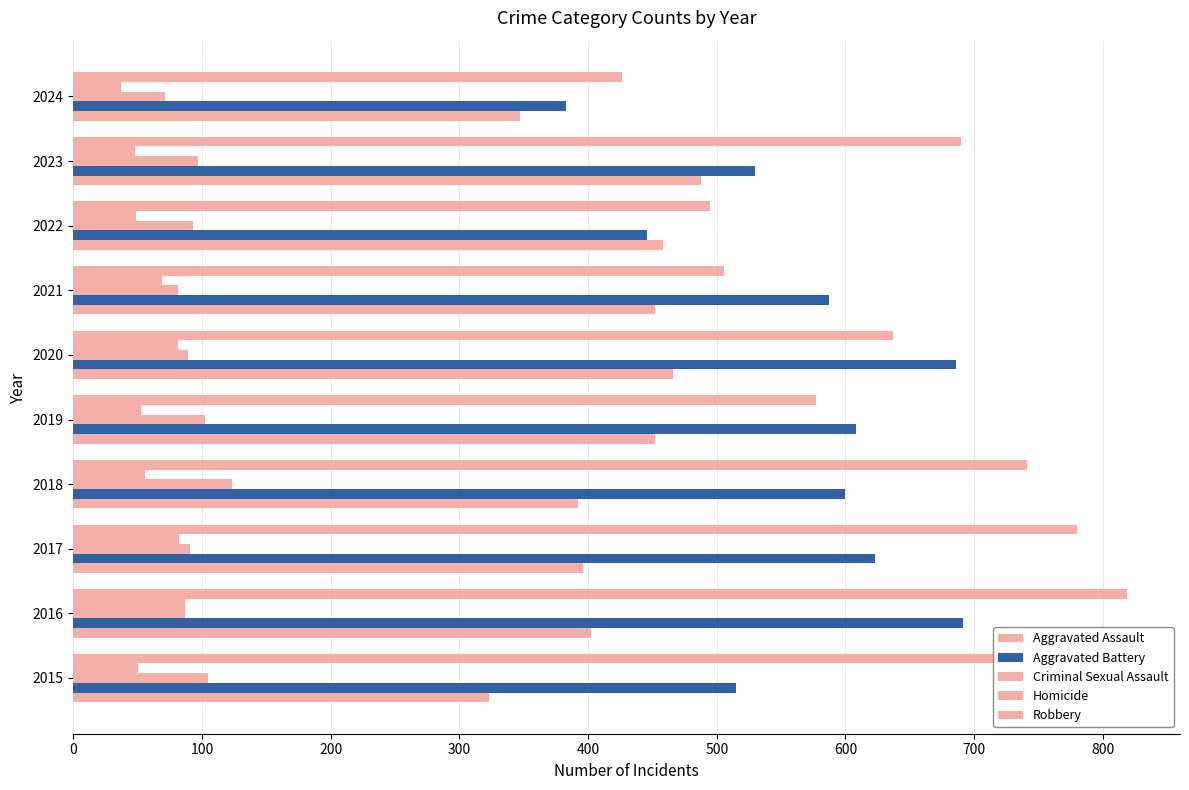

How many values in the Homicide series are below 56?

5